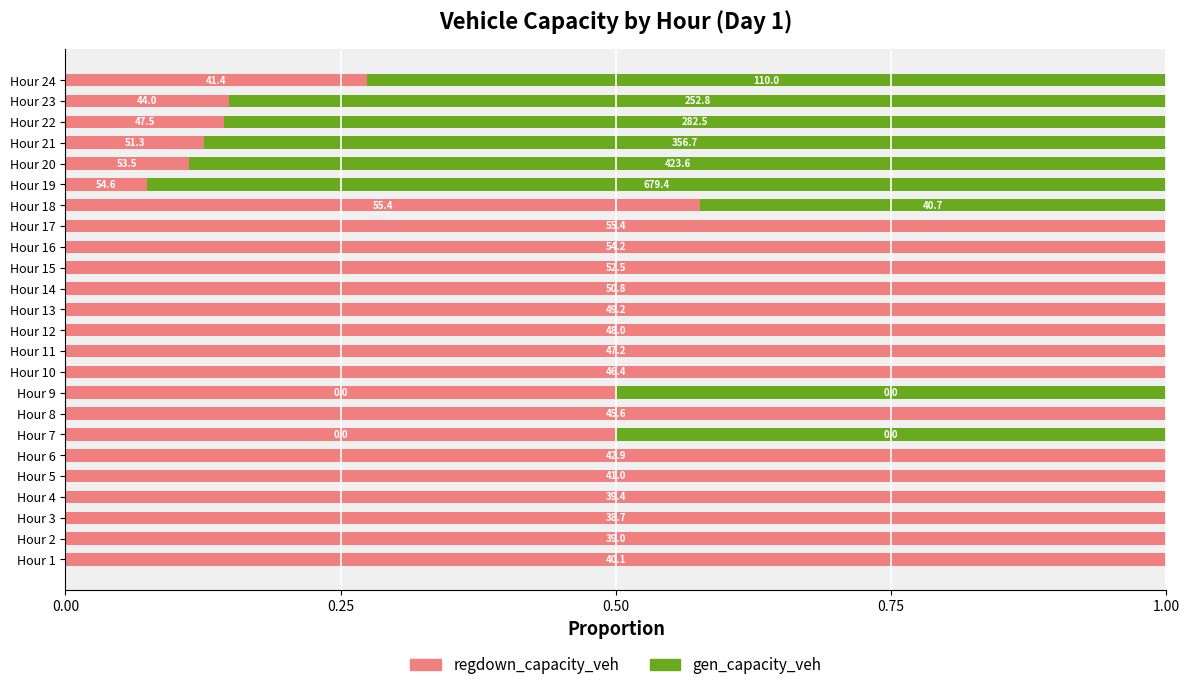

What are all the series names shown in the legend?

regdown_capacity_veh, gen_capacity_veh